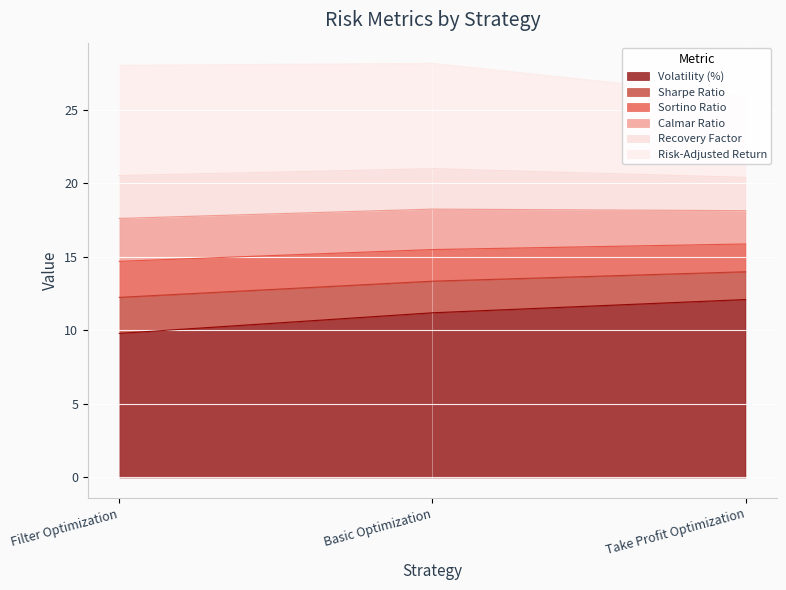

Count the Calmar Ratio values in the range 2 to 3.

3